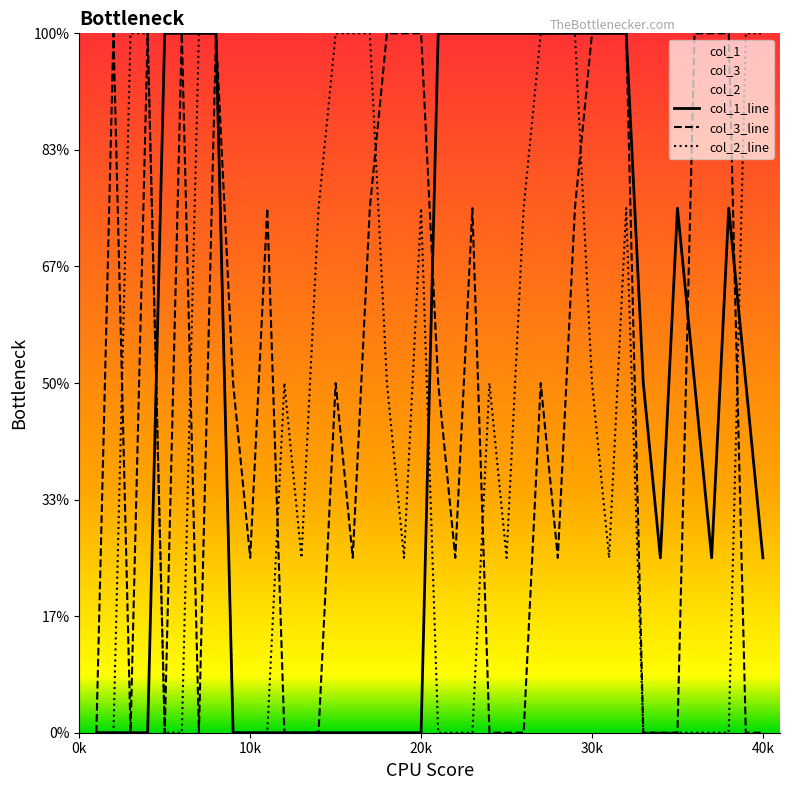

Does the chart display data point markers on the line(s)?

No